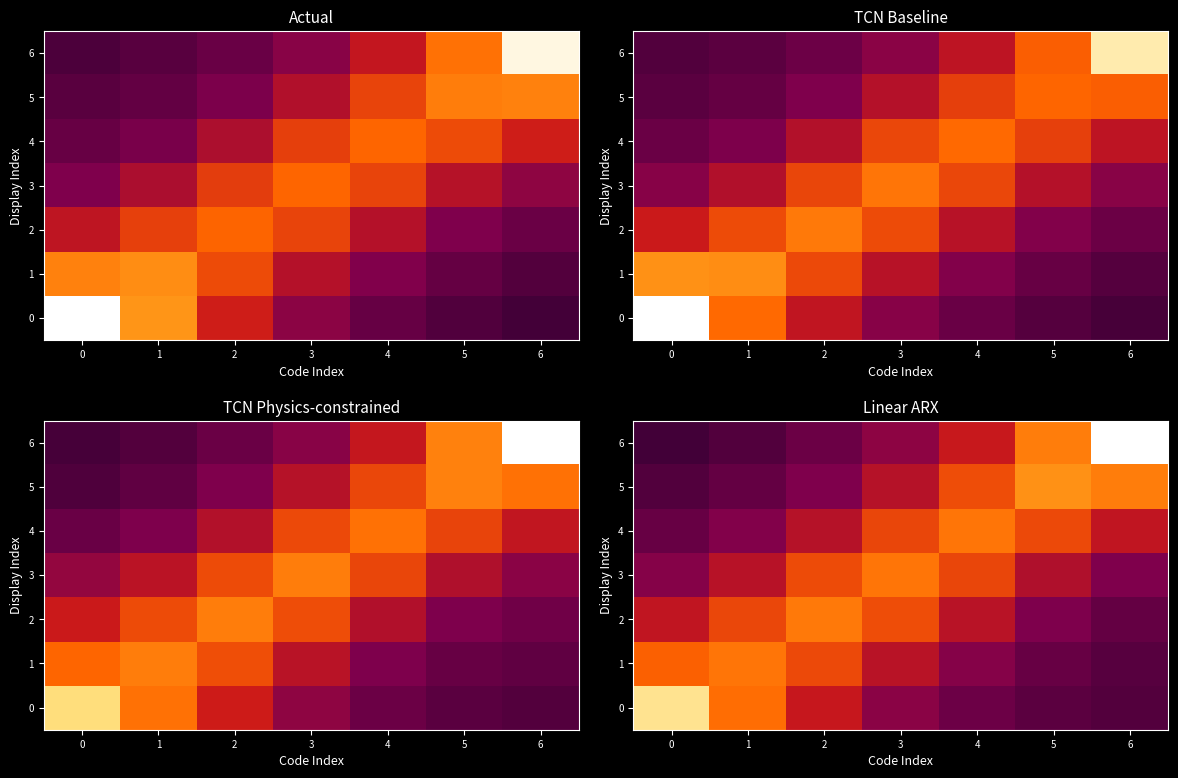

The 4 series shows 0.5 at 1. True or false?

True